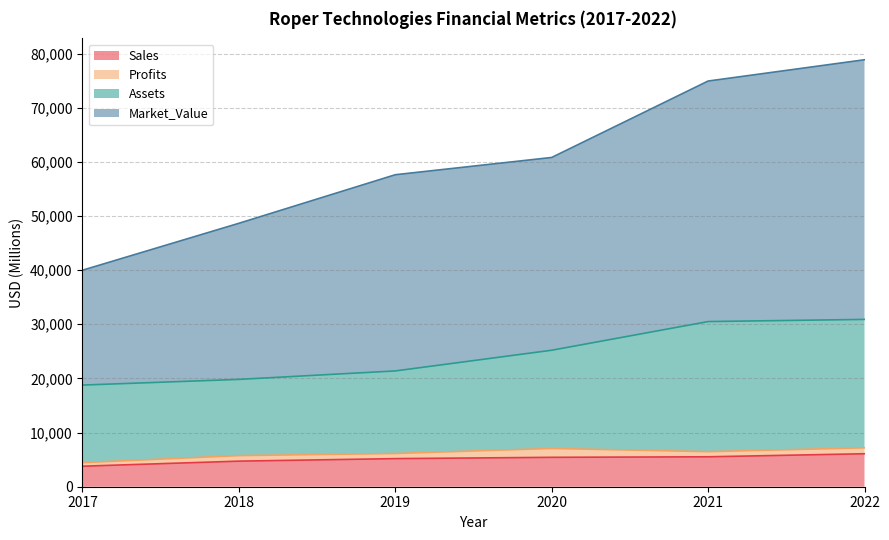

What is the minimum value for Sales?

3790.0